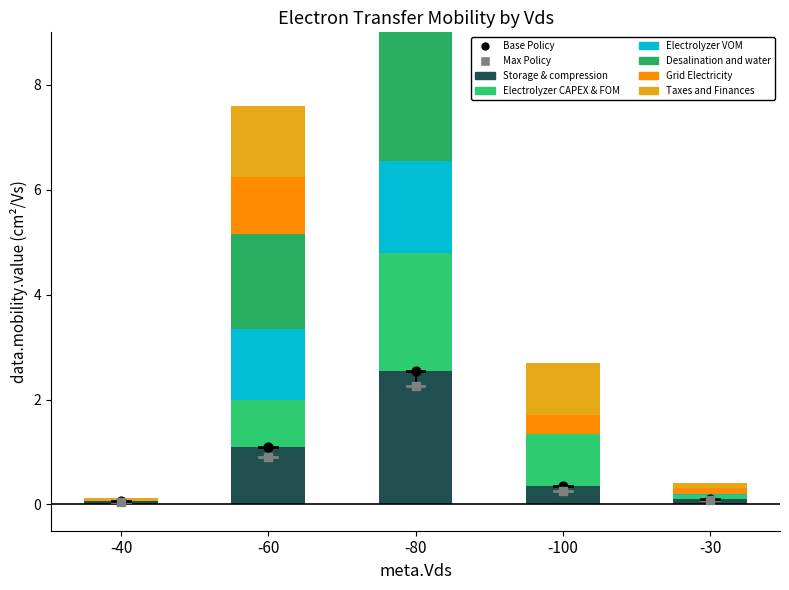

Which series reaches the minimum Y coordinate?

Electrolyzer CAPEX & FOM